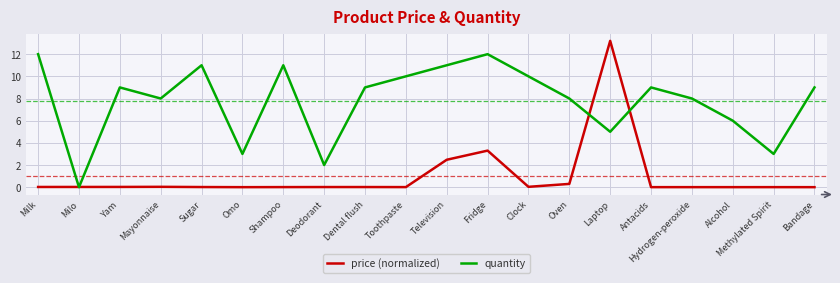

Rank the series by their average value, from highest to lowest.

quantity, price (normalized)